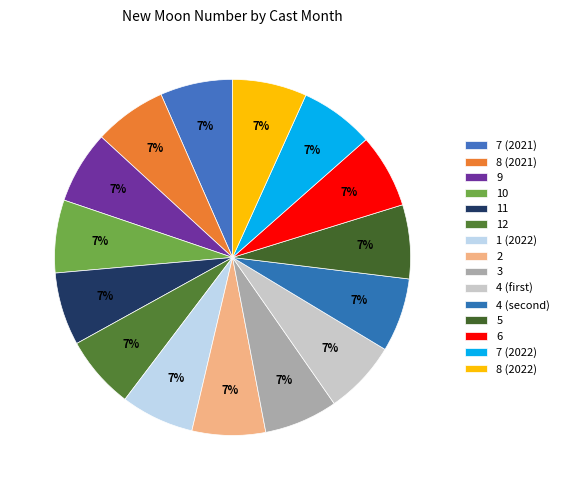

Count the number of slices in the pie.

15